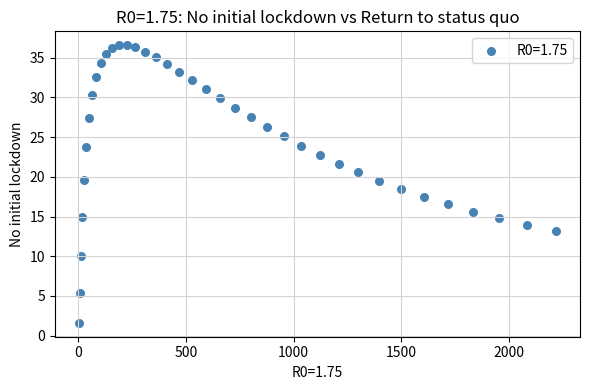

What is the range of X values (max minus min)?

2218.6